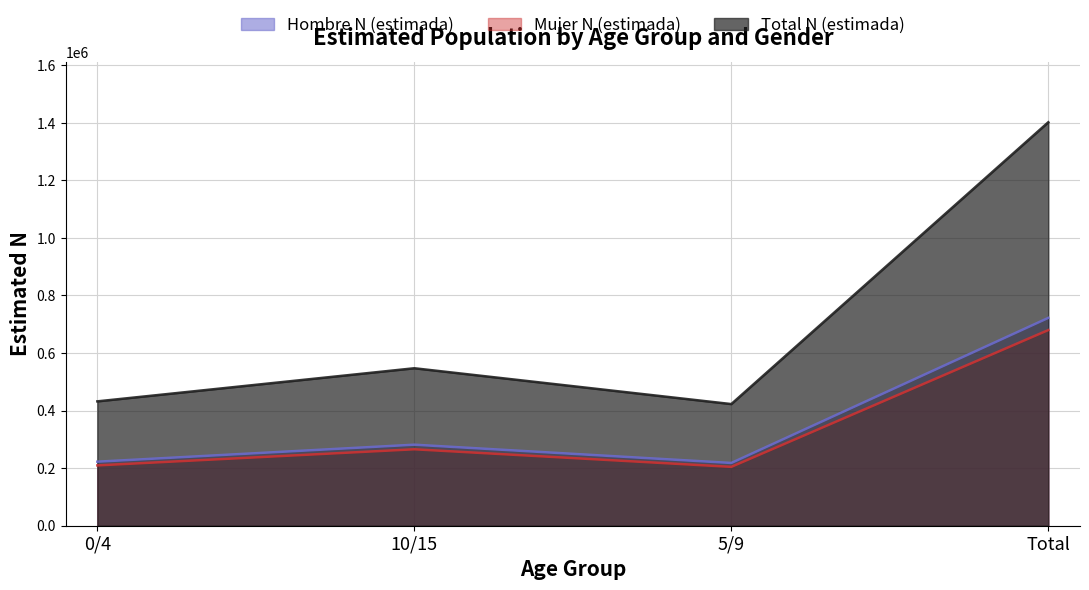

What are all the series names shown in the legend?

Hombre N (estimada), Mujer N (estimada), Total N (estimada)